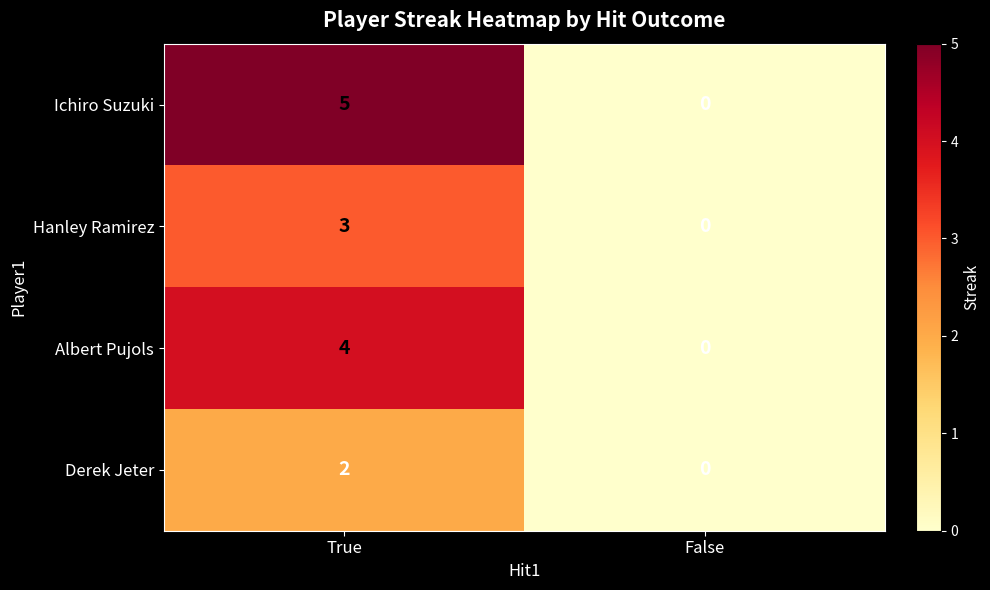

Which category has the lowest value across all series?

False